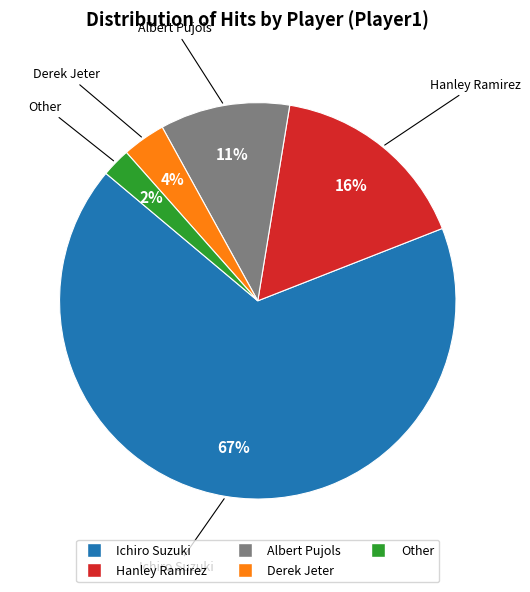

Does any single category account for the majority?

Yes